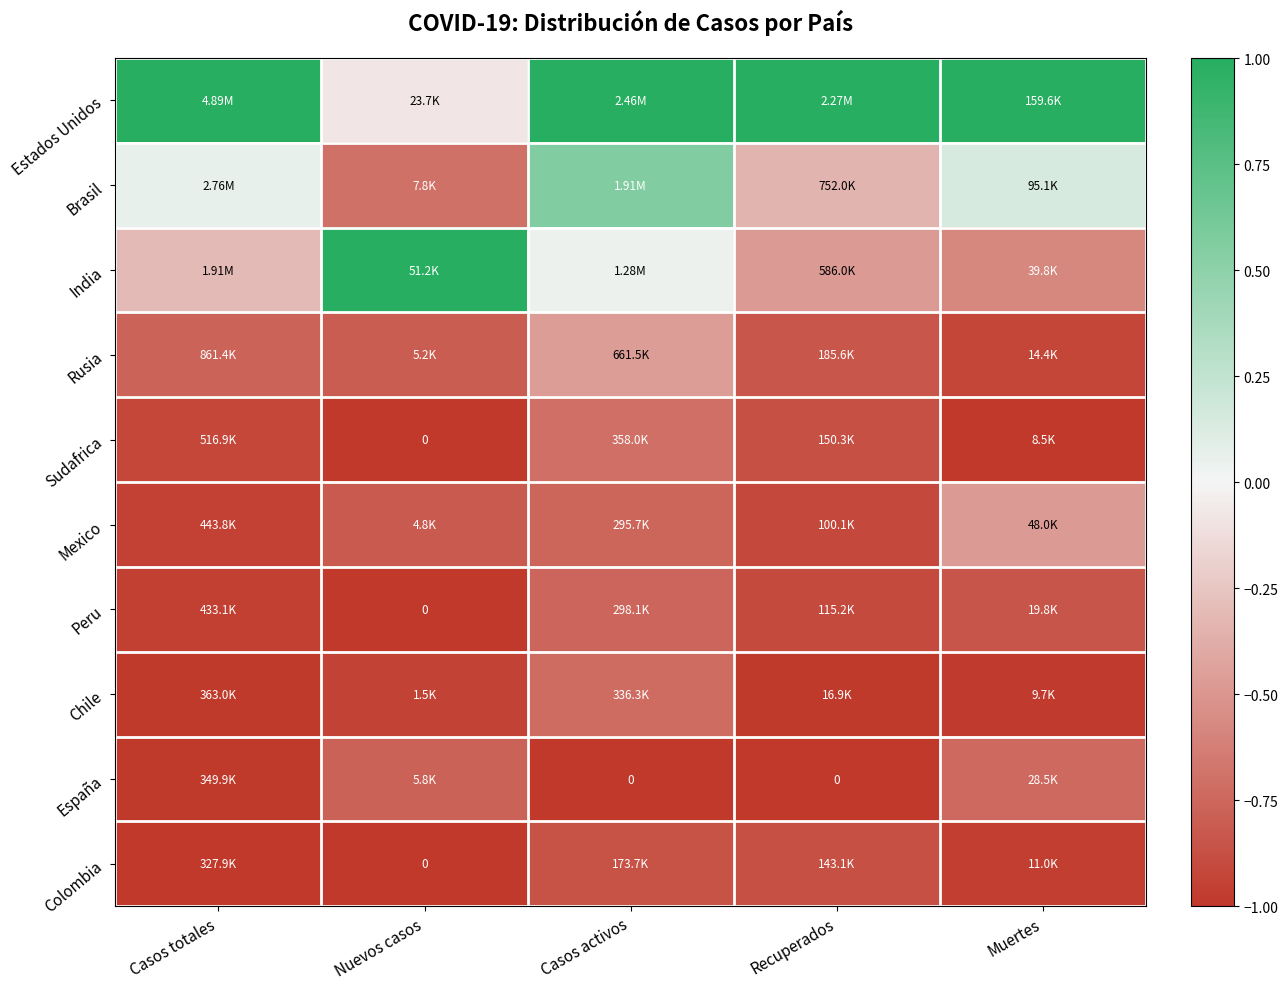

Where is India nearest to the value 0?

Casos activos